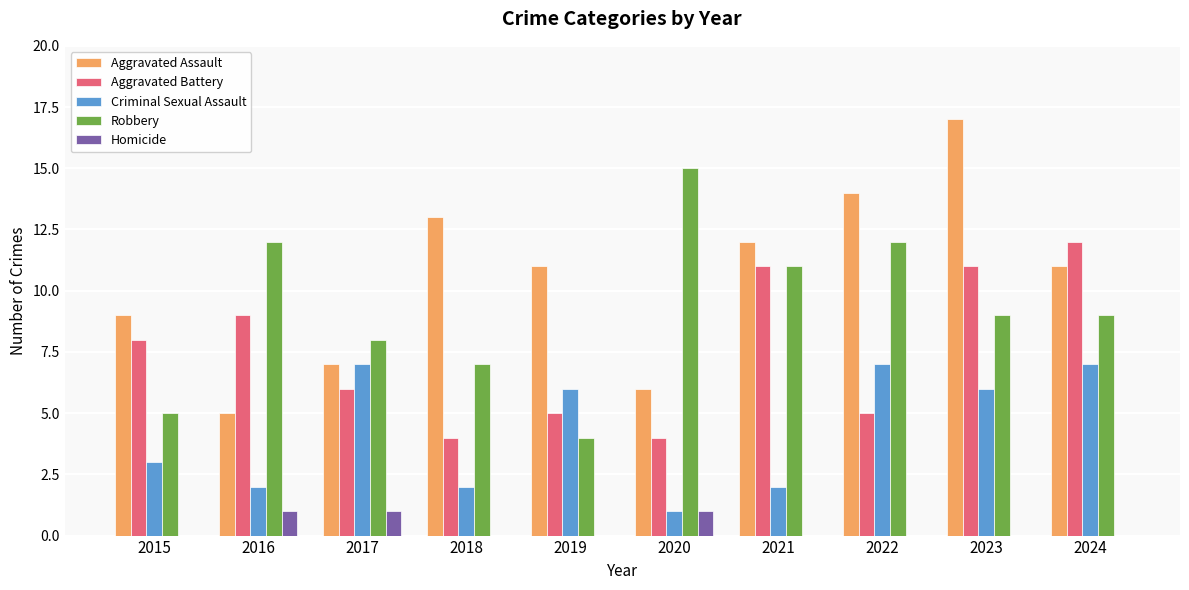

What value does the Criminal Sexual Assault series have at 2018?

2